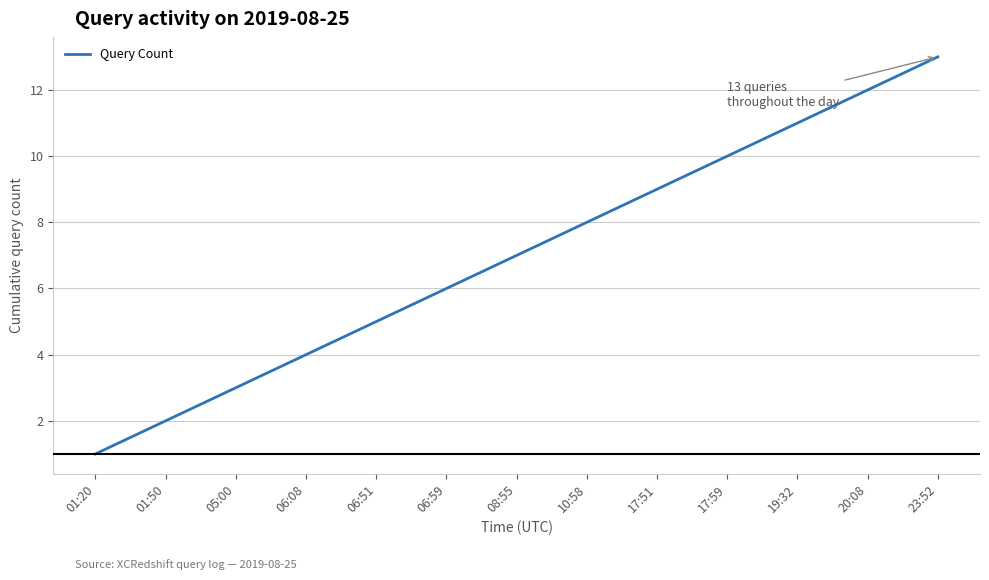

What is the greatest value displayed?

13